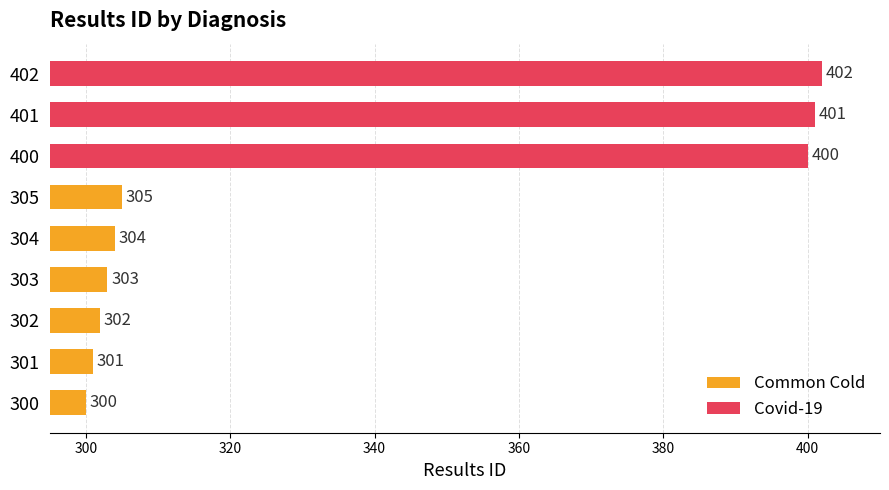

Read the value at 401.

401